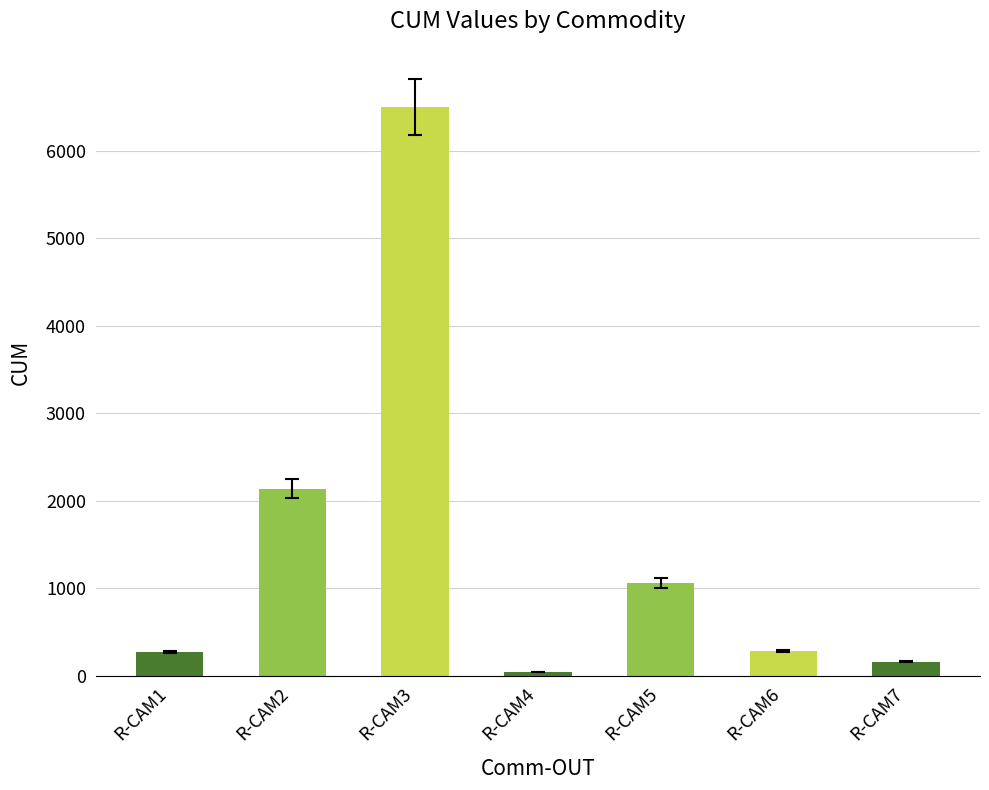

What is the minimum value shown in the chart?

44.7